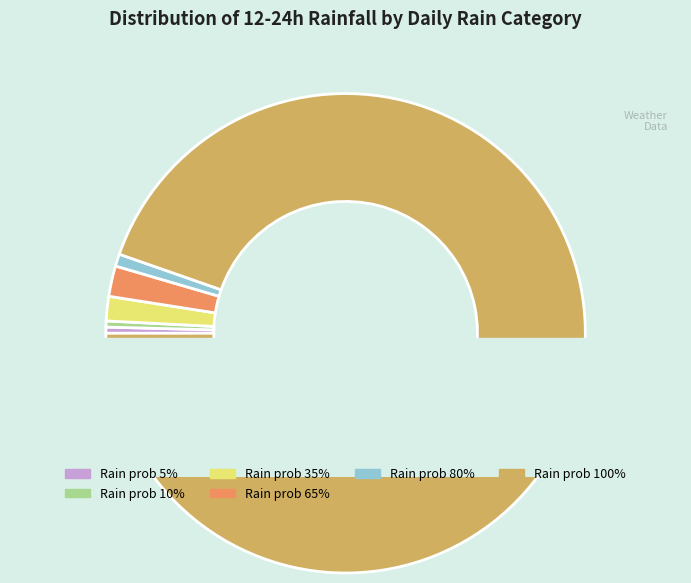

To the nearest percent, what is the combined percentage of 5 and 10?

1%